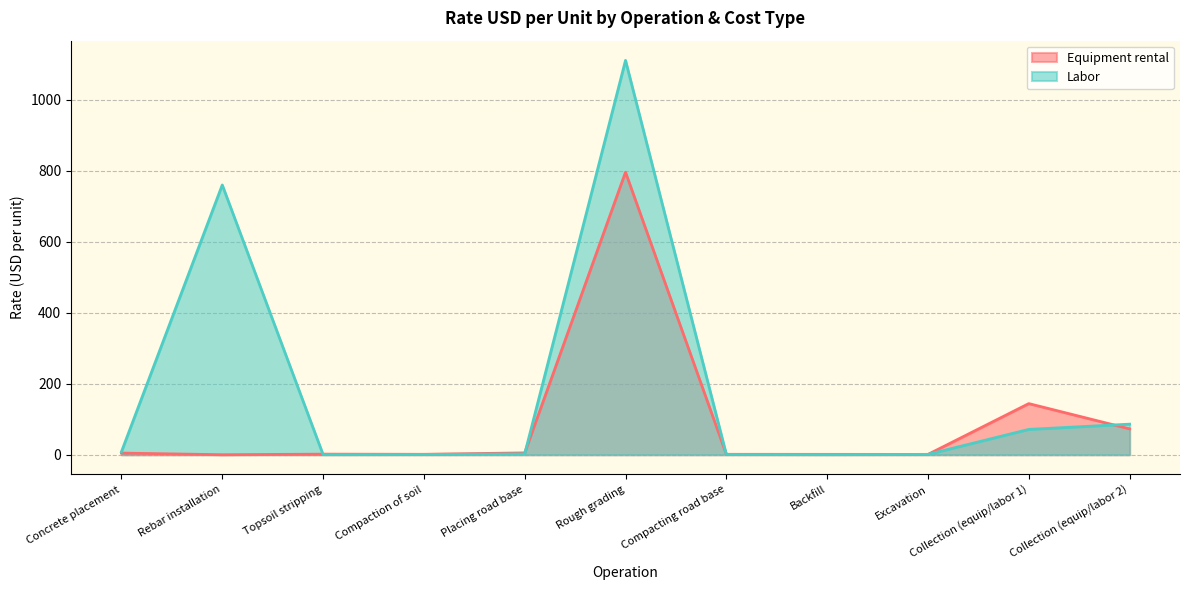

How many values in the Labor series exceed 2?

6